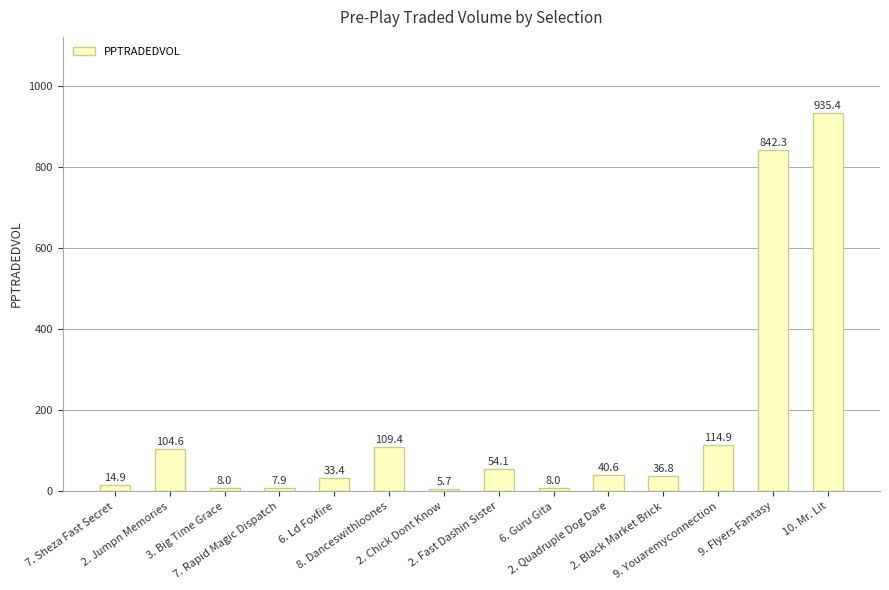

What is the change in value from 7. Rapid Magic Dispatch to 6. Ld Foxfire?

+25.5